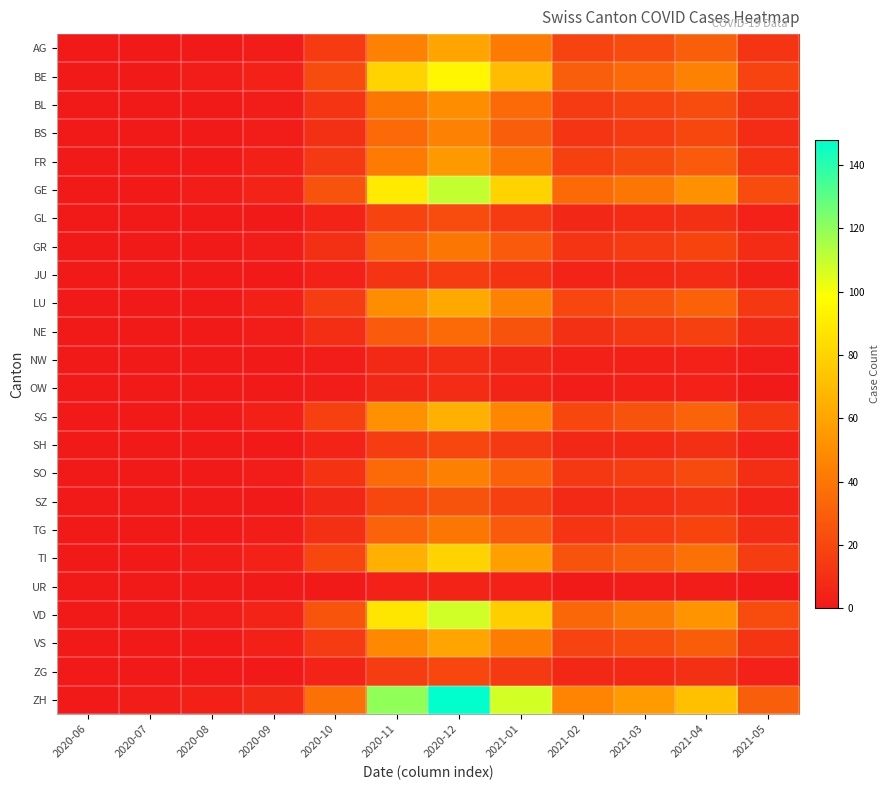

At 2021-05, list the series in order from largest to smallest.

ZH, GE, VD, BE, TI, LU, SG, AG, VS, FR, BL, SO, BS, GR, TG, NE, SZ, GL, SH, ZG, JU, NW, OW, UR